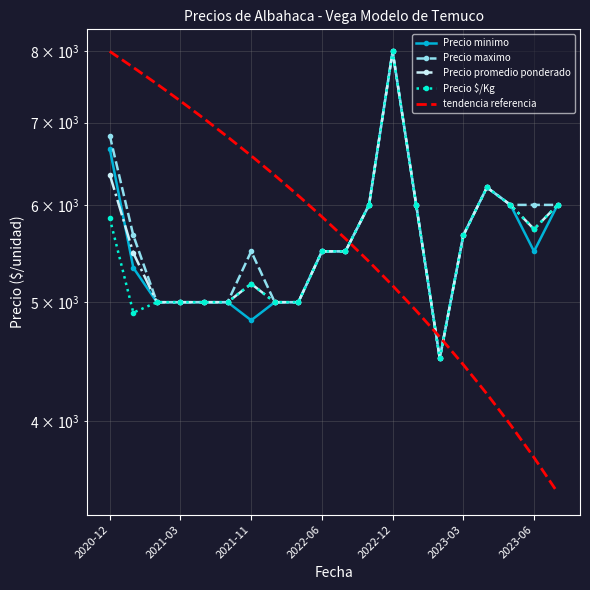

What is the sum of all Precio minimo values?

111700.0